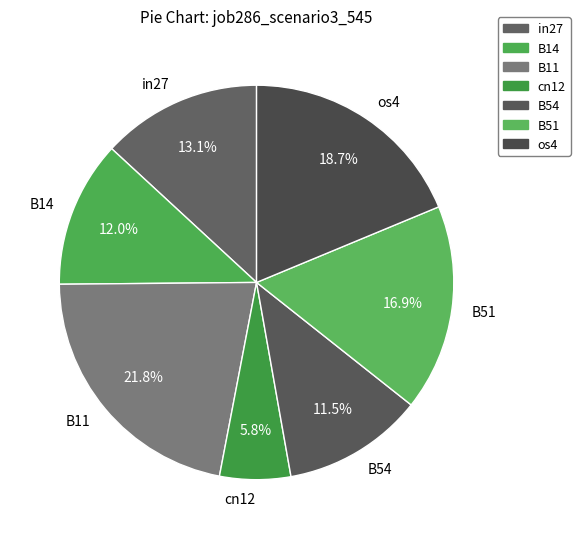

What portion of the pie excludes in27?

86.9%